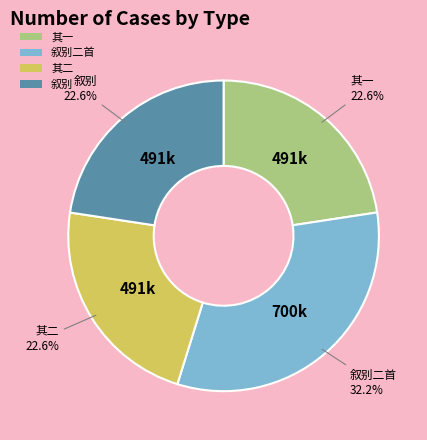

Does 叙别二首 represent more than half of the total?

No